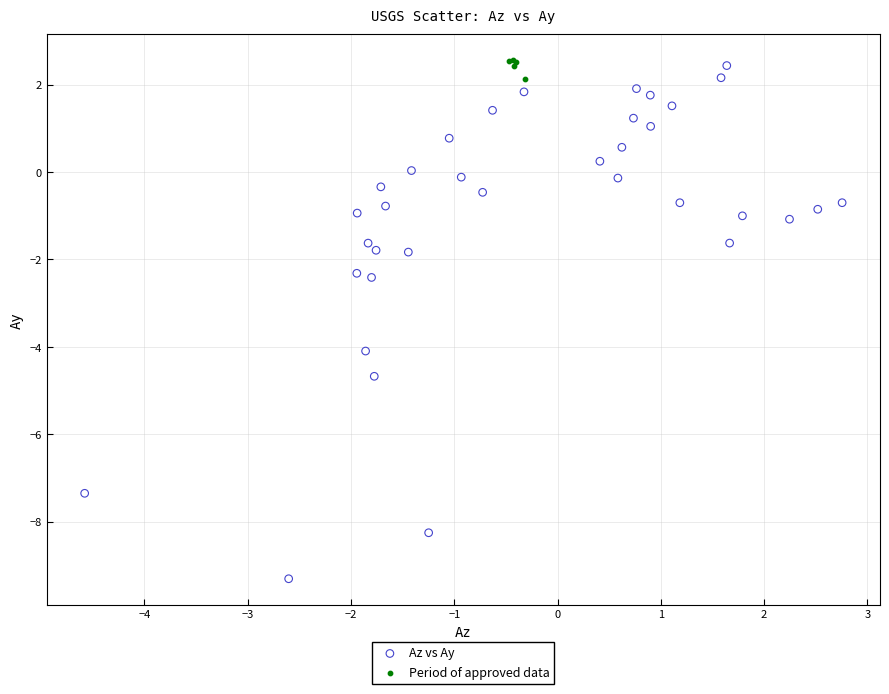

Which series reaches the minimum Y coordinate?

Az vs Ay